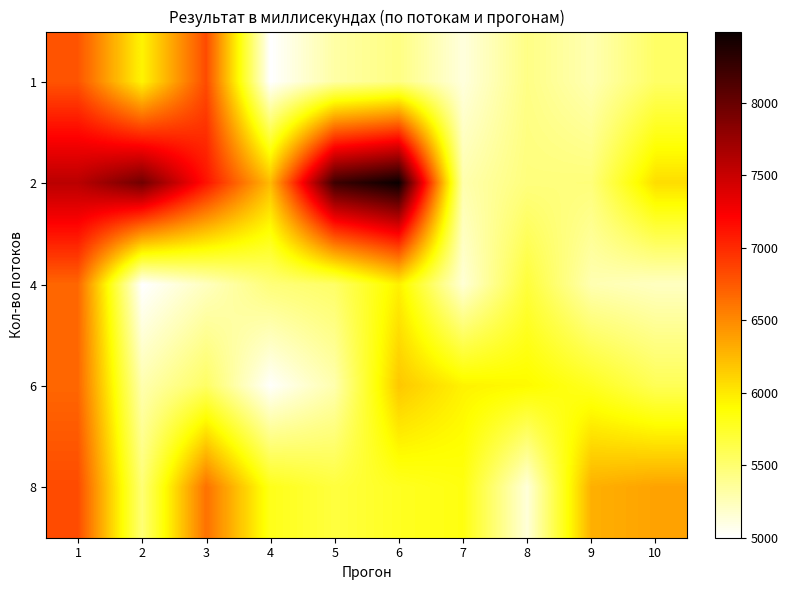

Which label corresponds to the smallest value in the chart?

4